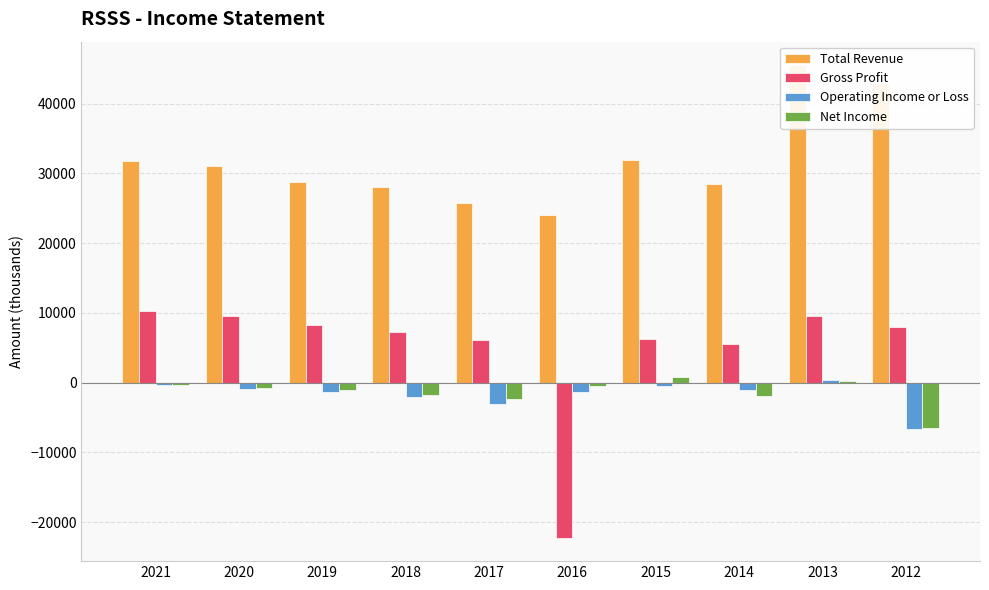

What is the sum of all Net Income values?

-13900